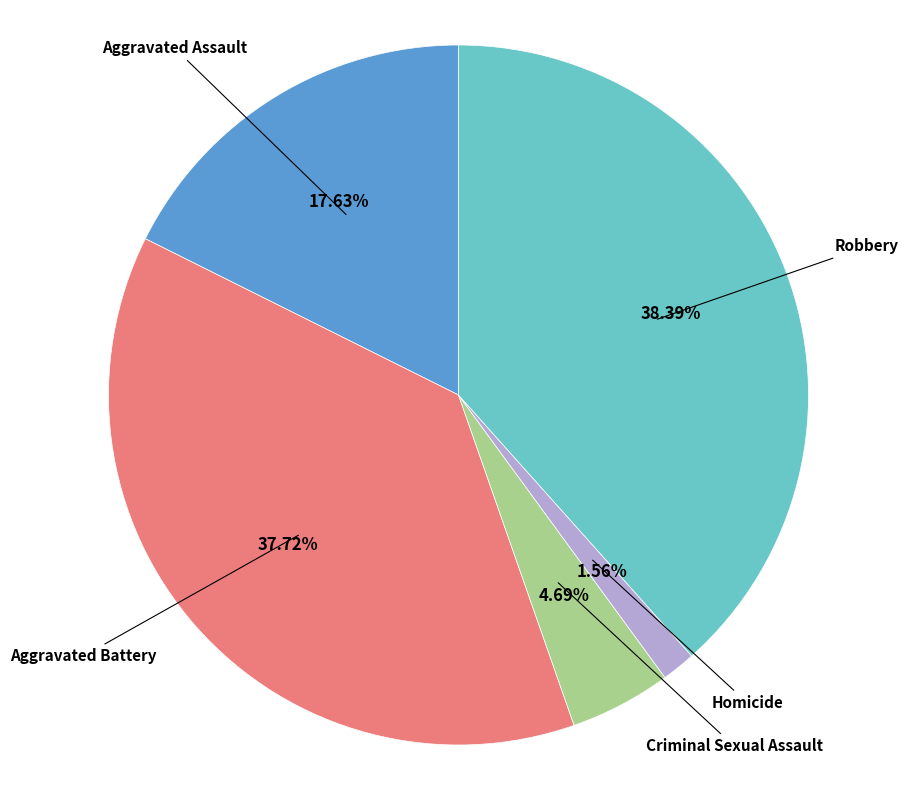

Is there a majority slice in this chart?

No